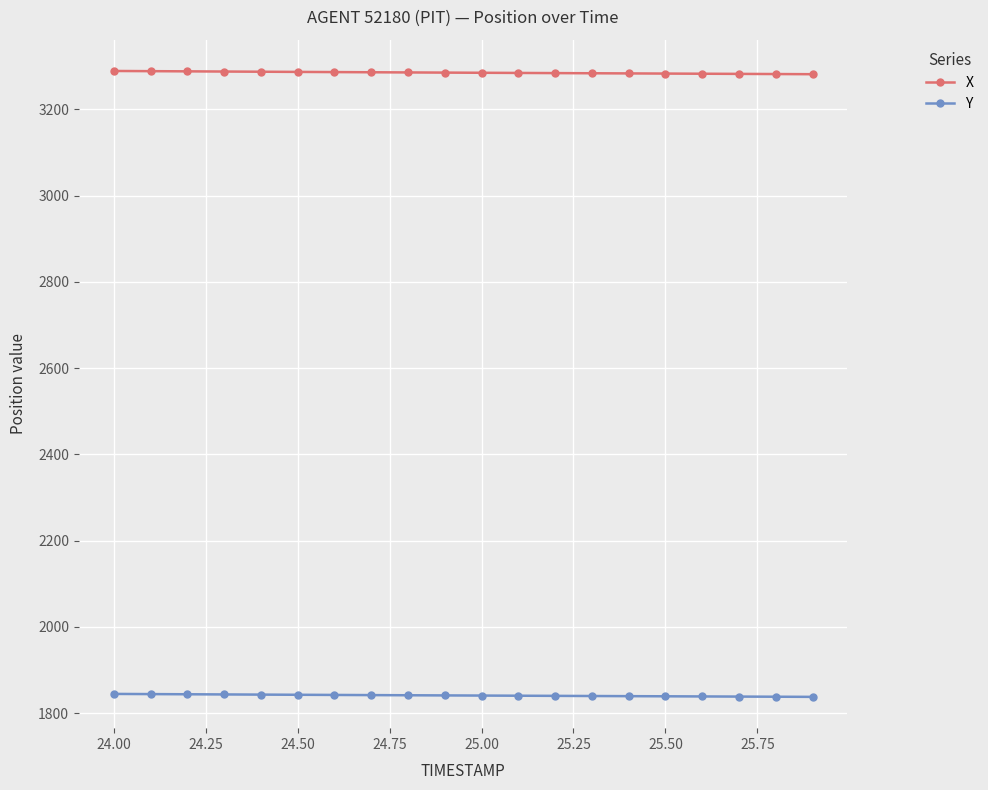

What is the maximum value for Y?

1844.7